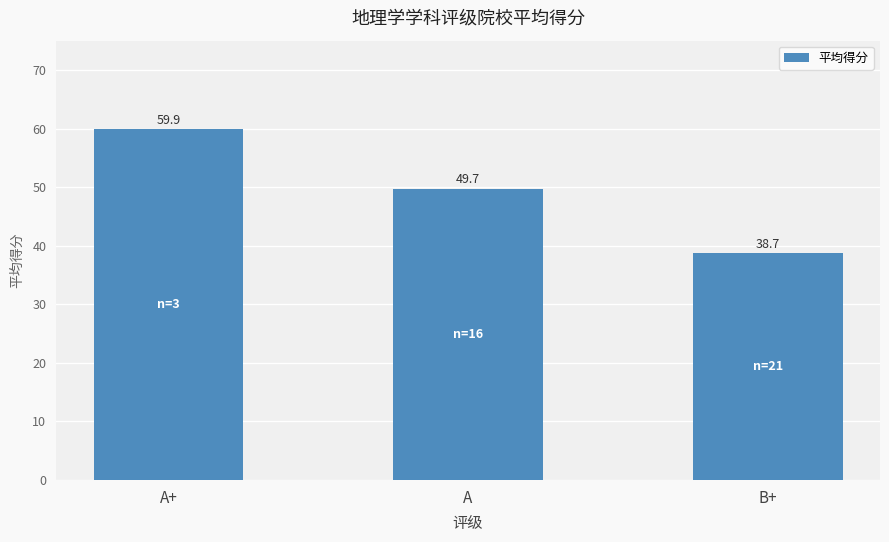

What is the ratio of the value at A to the value at A+?

0.8